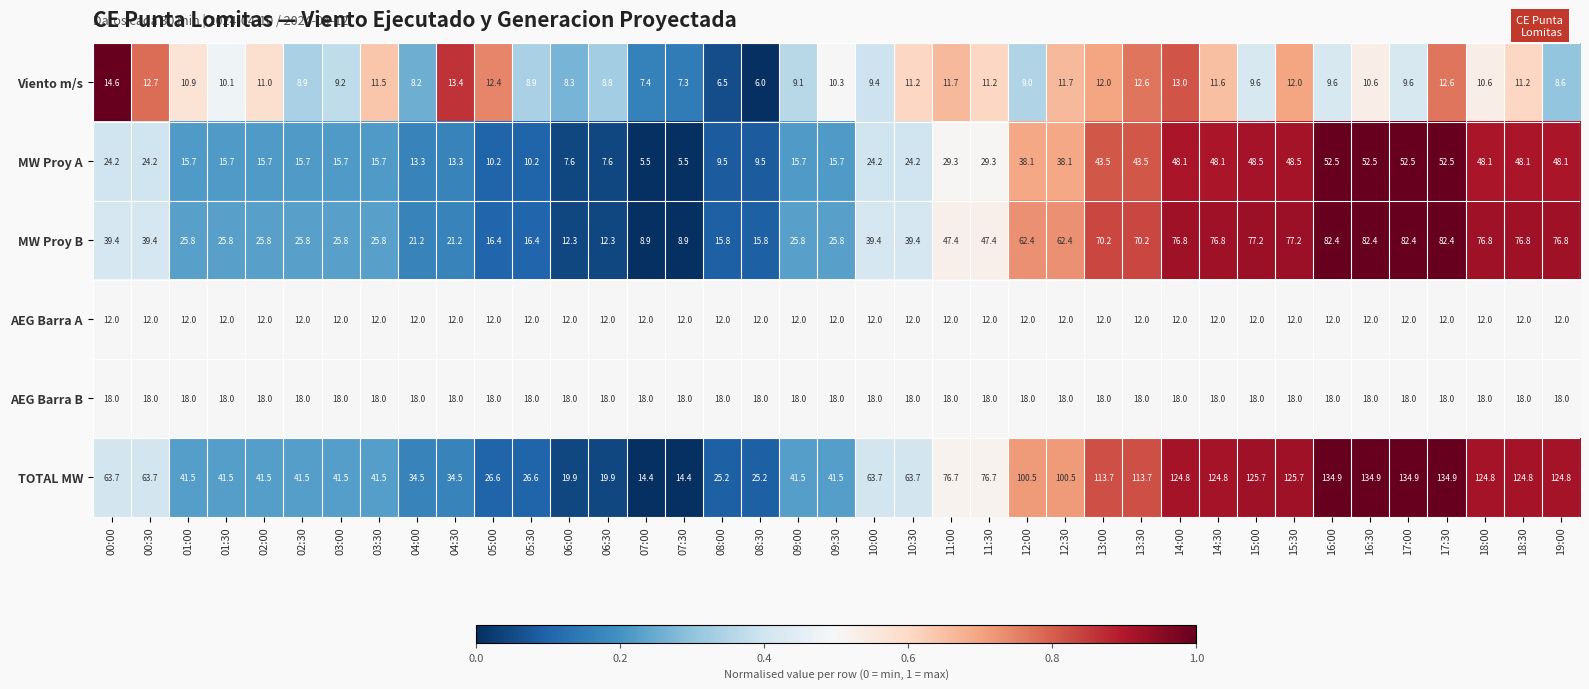

What is the sum of all MW Proy B values?

1741.2